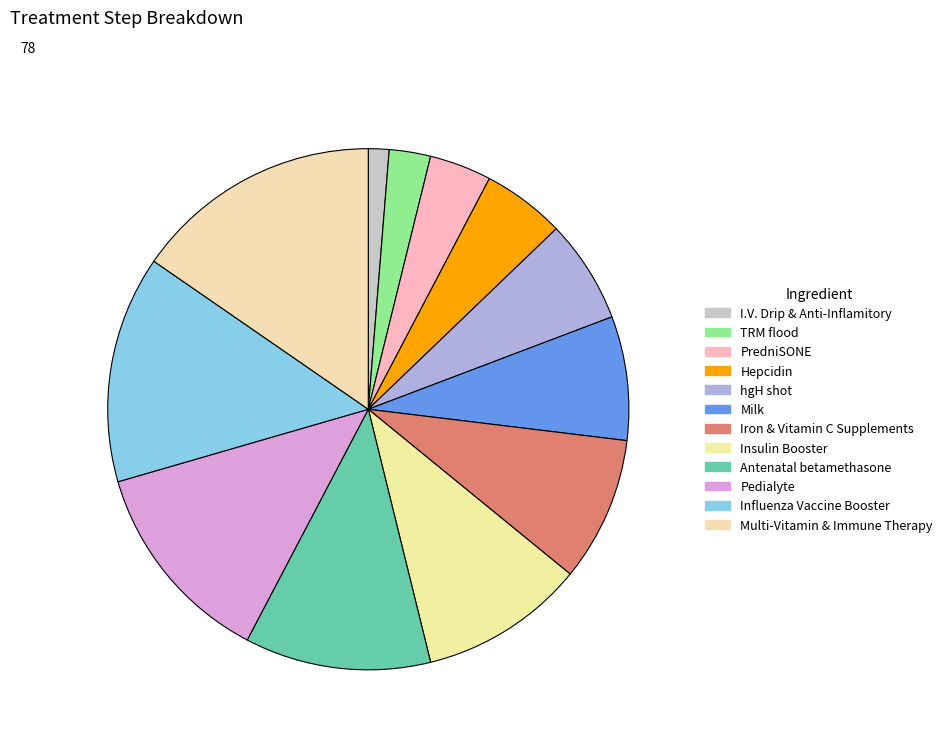

What is the smallest slice in the pie chart?

I.V. Drip & Anti-Inflamitory